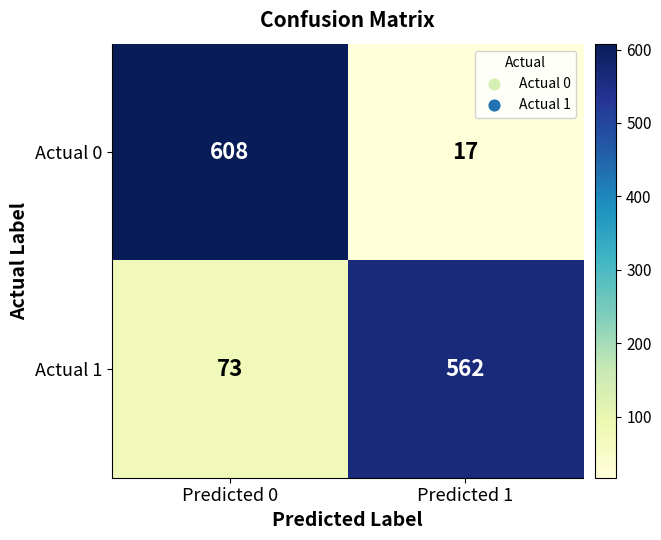

Reading left to right, transcribe all the data shown in this chart.

Actual 0: 608	17
Actual 1: 73	562